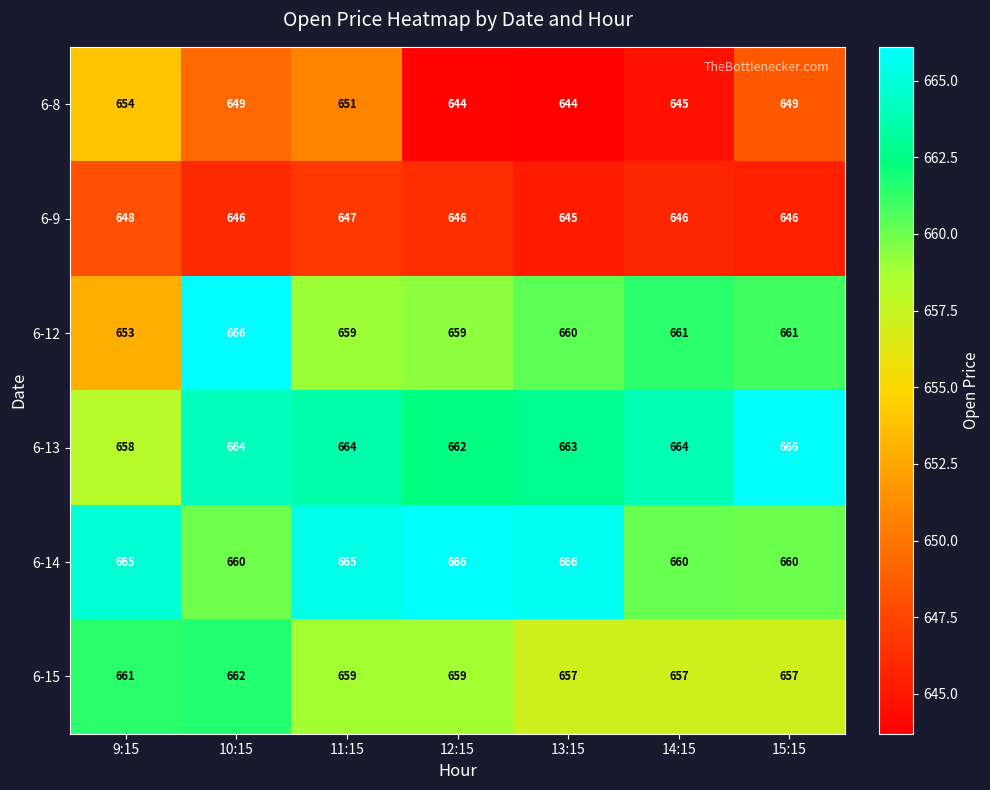

What is the difference between the highest and lowest values at 13:15?

22